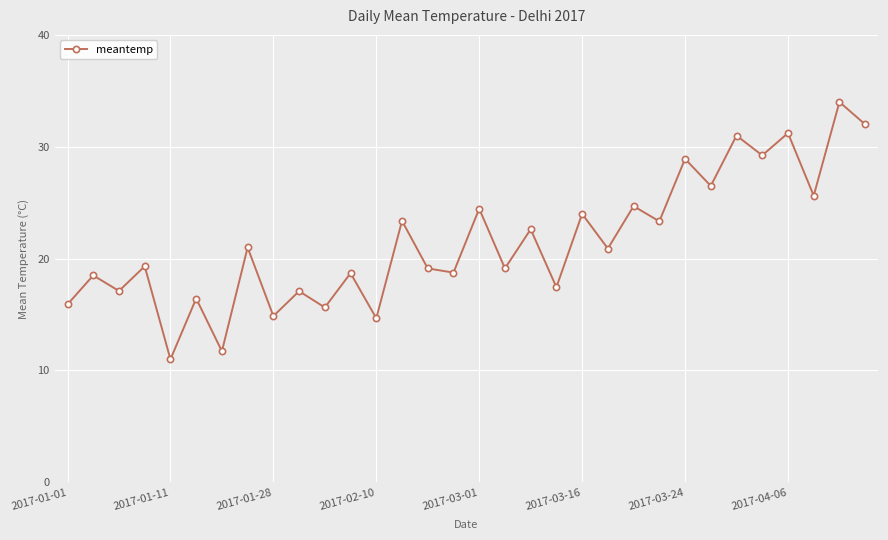

What is the value of the 11th point from the left?

15.6